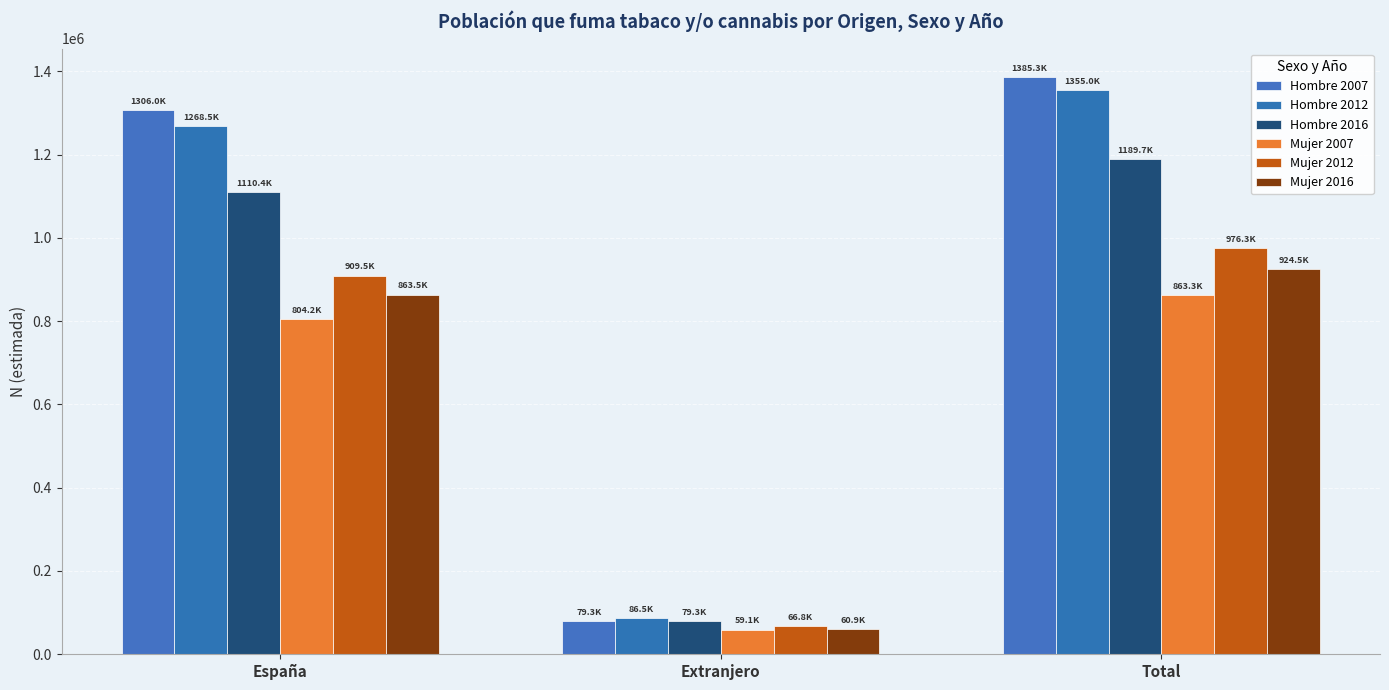

Reading left to right, list all the values displayed in this chart.

Hombre 2007: 1306025	79257	1385281
Hombre 2012: 1268503	86533	1355036
Hombre 2016: 1110401	79332	1189733
Mujer 2007: 804182	59148	863330
Mujer 2012: 909461	66809	976270
Mujer 2016: 863527	60949	924476